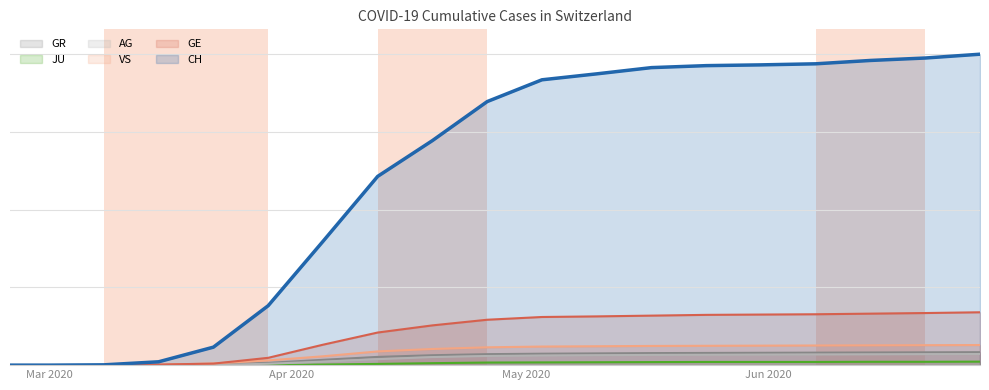

True or false: AG and GE cross at least once.

False